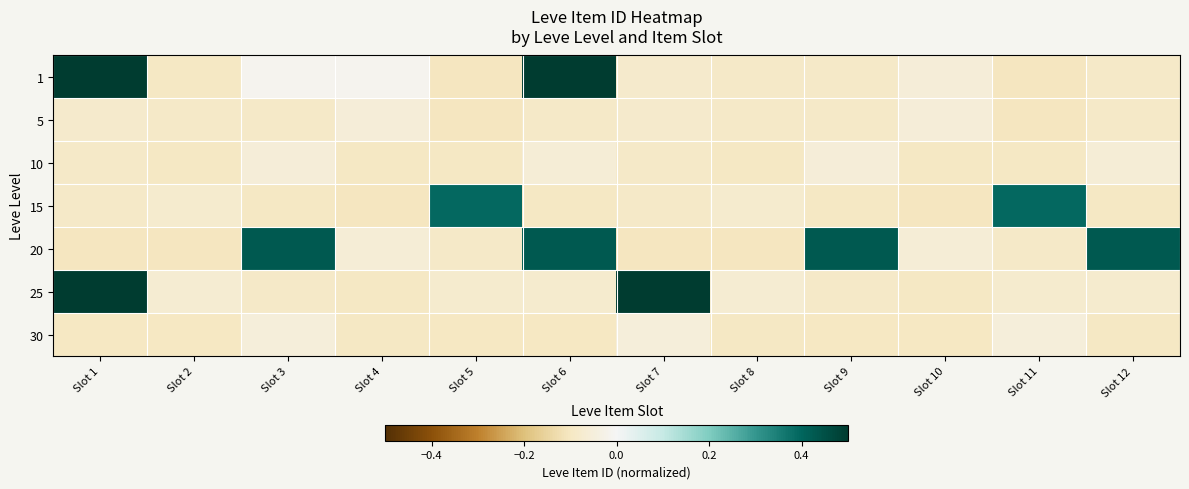

At how many categories does at least one series exceed 0?

8